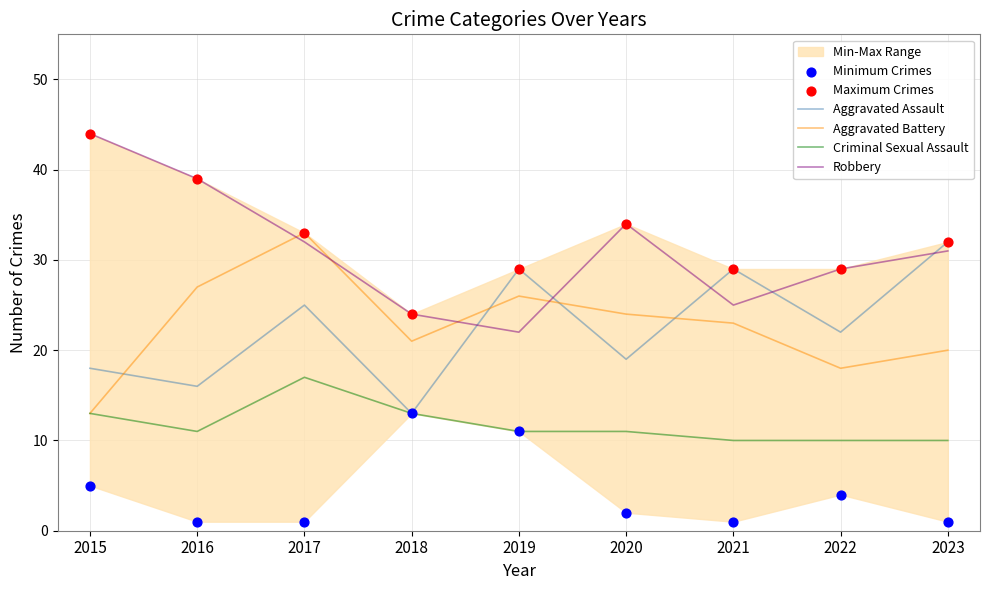

The Aggravated Battery series shows 33 at 2017. True or false?

True